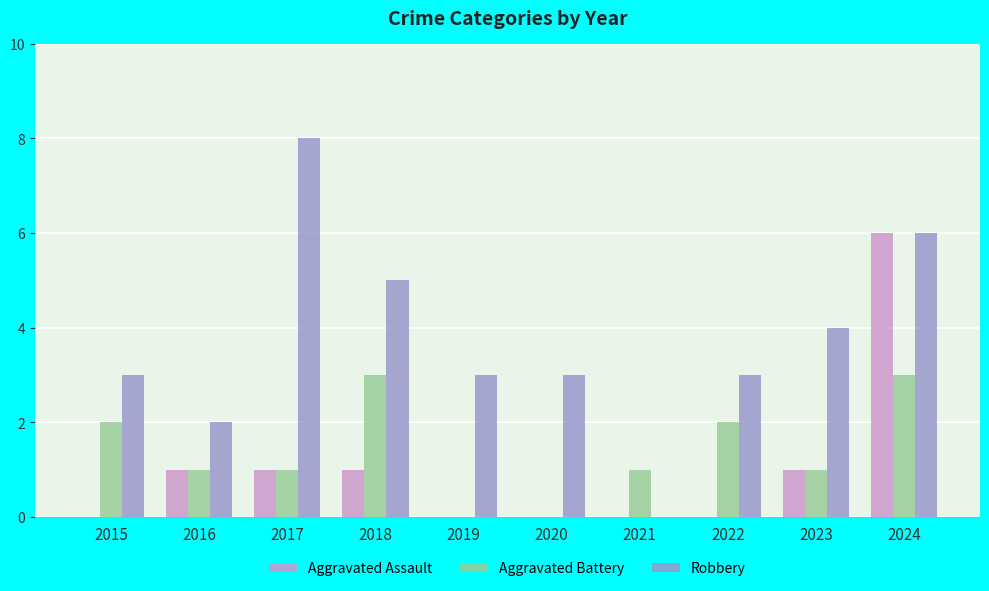

How many distinct data groups are displayed?

3